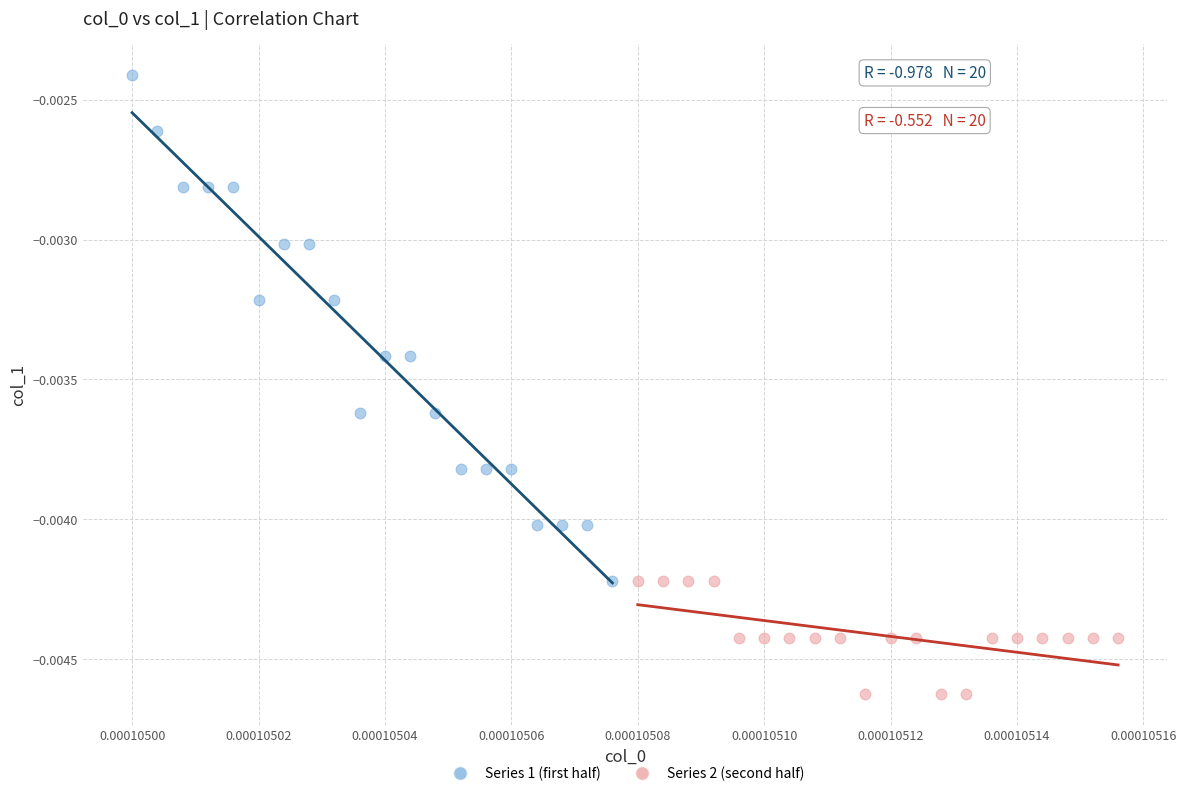

What are all the series names shown in the legend?

Series 1 (first half), Series 2 (second half)